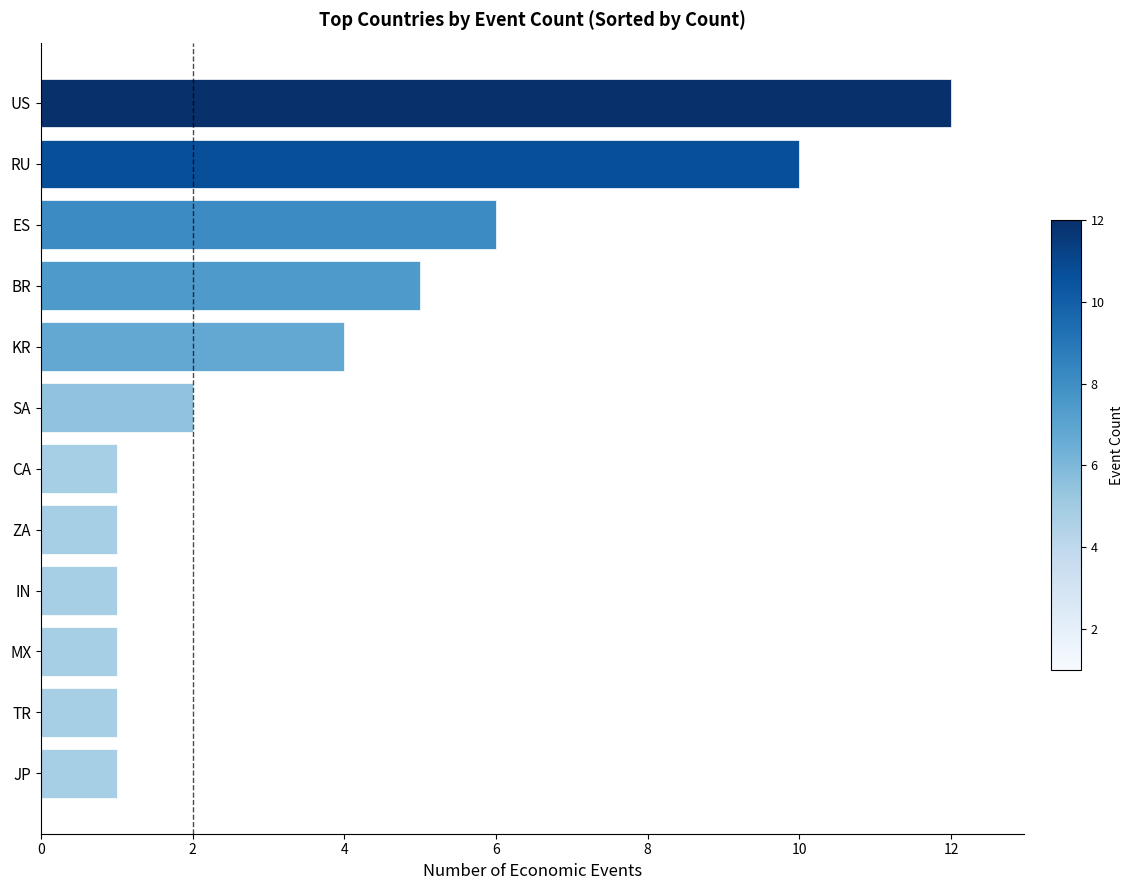

Approximately how many times larger is the value at RU compared to SA?

5.0